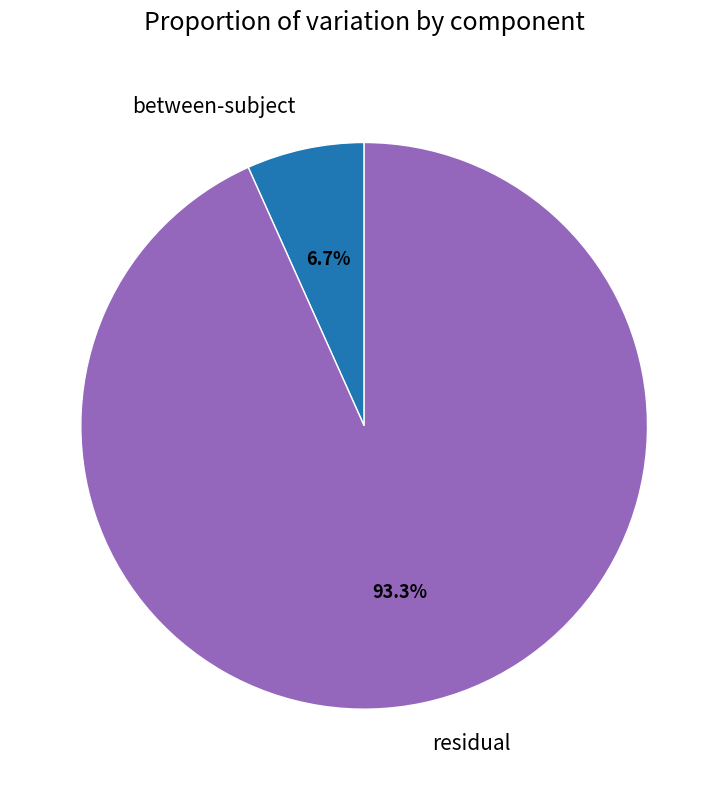

To the nearest percent, what is the difference between the residual and between-subject slice percentages?

87%